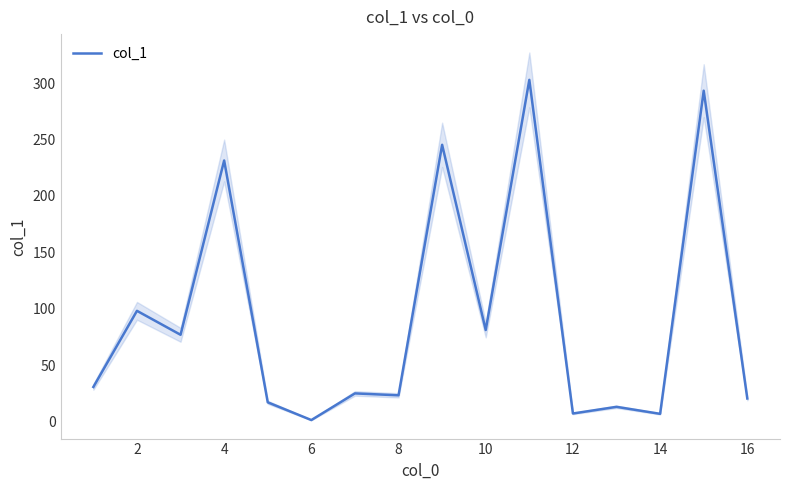

What is the difference between the maximum and second lowest values?

295.7